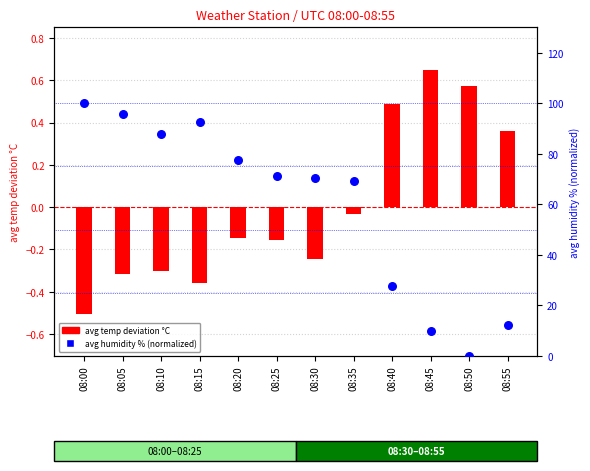

At how many categories does at least one series exceed 58?

8